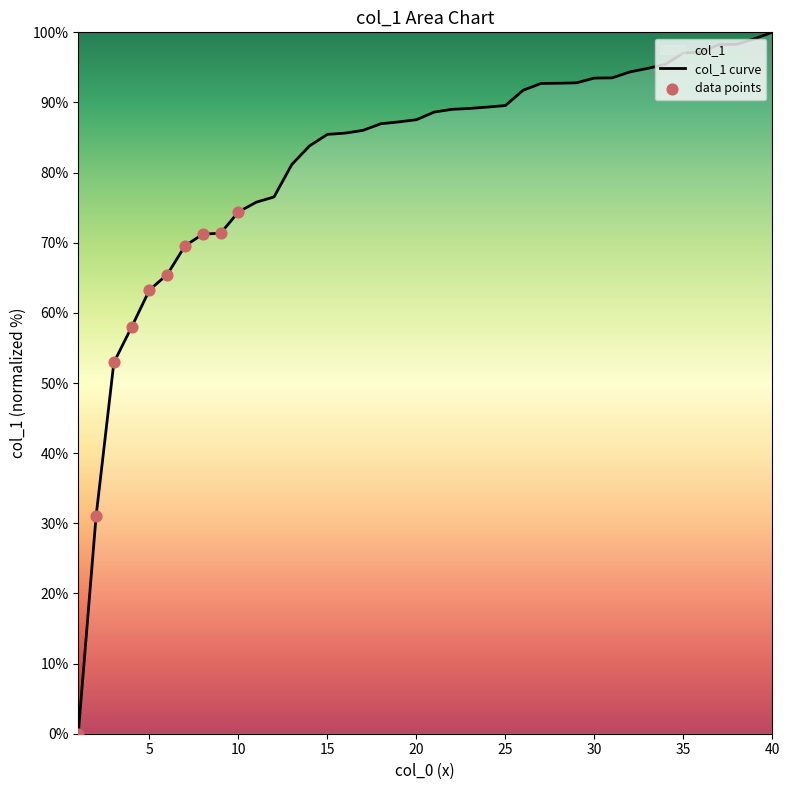

Approximately how many times larger is the value at 34 compared to 28?

1.0